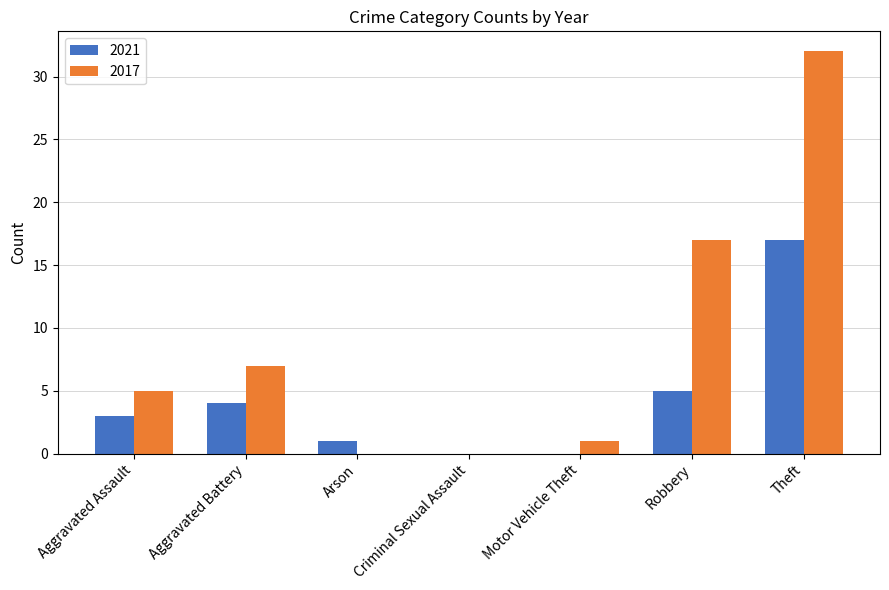

The value of 2021 at Aggravated Battery is 4. True or false?

True